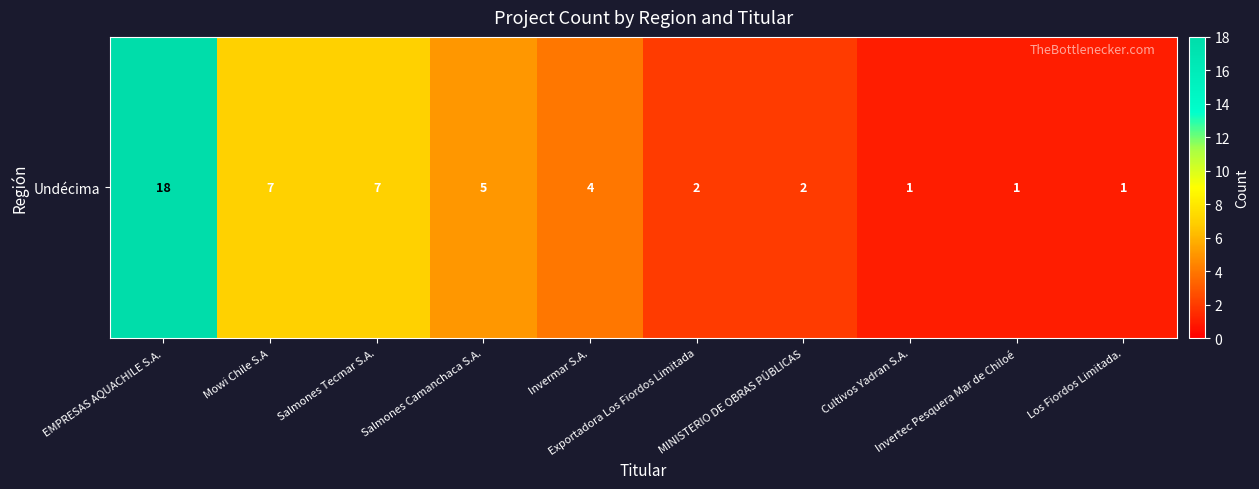

List the labels in order of value, largest first.

EMPRESAS AQUACHILE S.A., Mowi Chile S.A, Salmones Tecmar S.A., Salmones Camanchaca S.A., Invermar S.A., Exportadora Los Fiordos Limitada, MINISTERIO DE OBRAS PÚBLICAS, Cultivos Yadran S.A., Invertec Pesquera Mar de Chiloé, Los Fiordos Limitada.